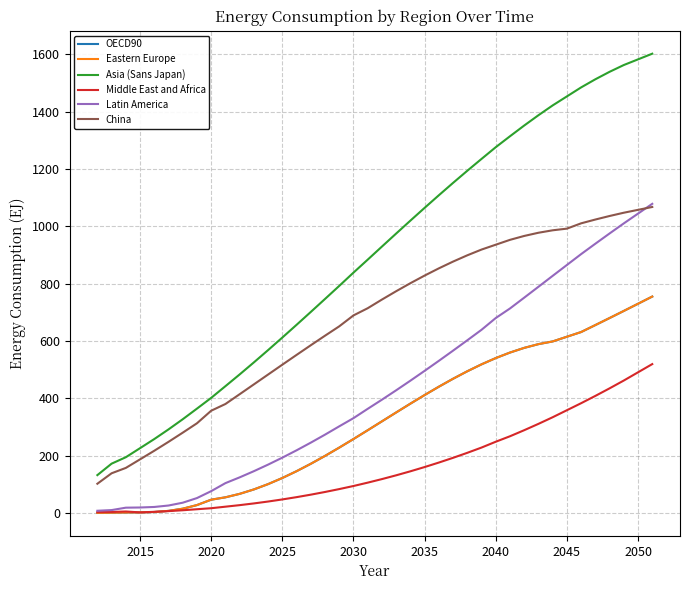

What is the maximum value for Latin America?

1078.6